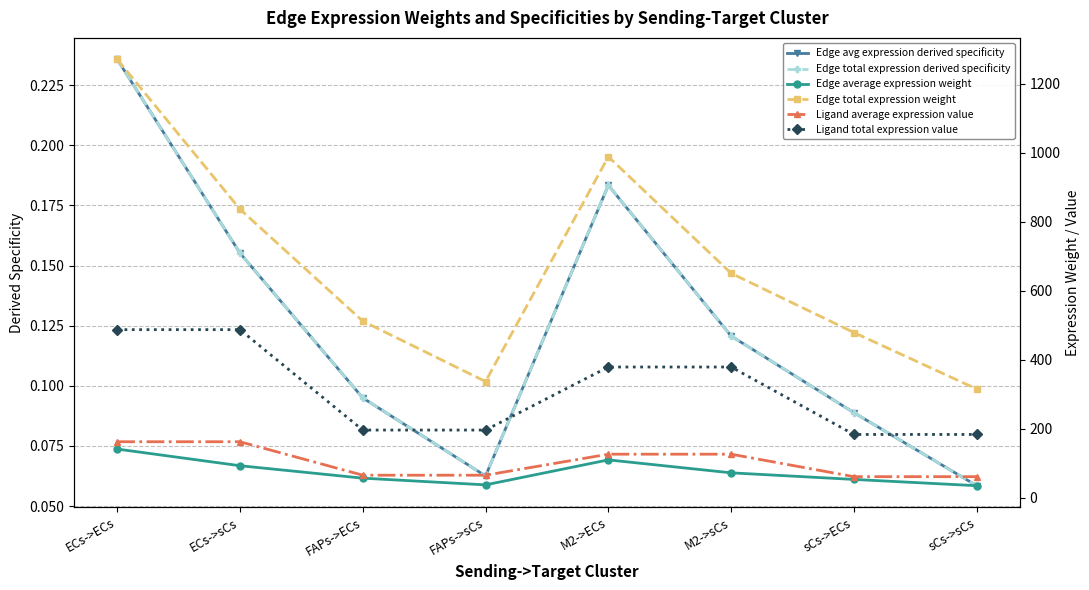

Is it true that Edge average expression weight equals 53.2 at sCs->ECs?

True